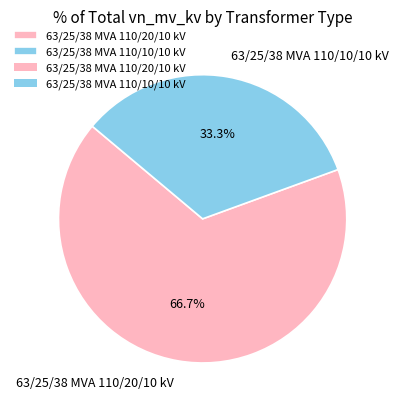

Do 63/25/38 MVA 110/20/10 kV and 63/25/38 MVA 110/10/10 kV together represent more than half of the pie?

Yes